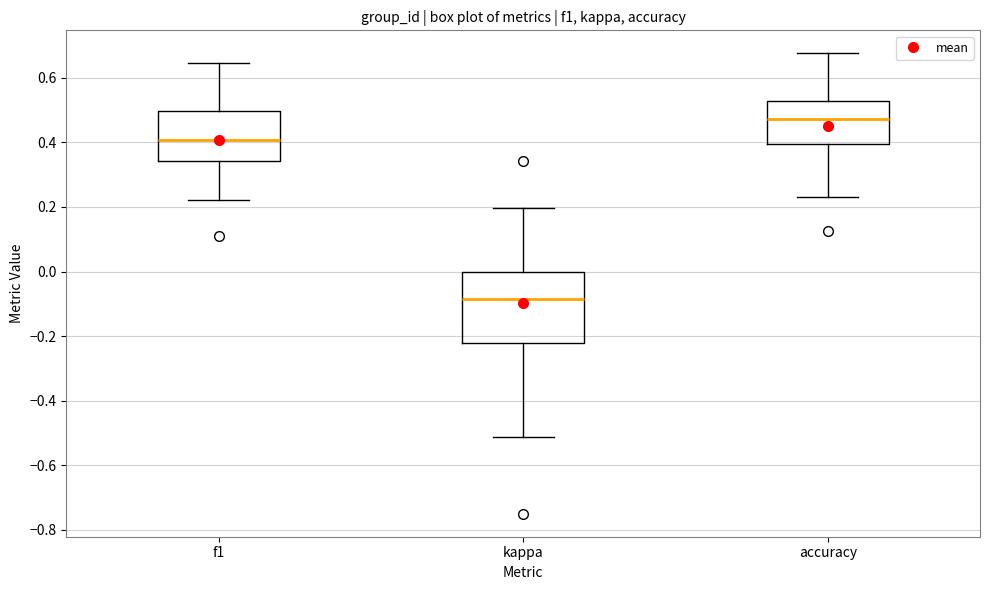

Comparing the boxes themselves (not the whiskers), which one is the tallest?

kappa